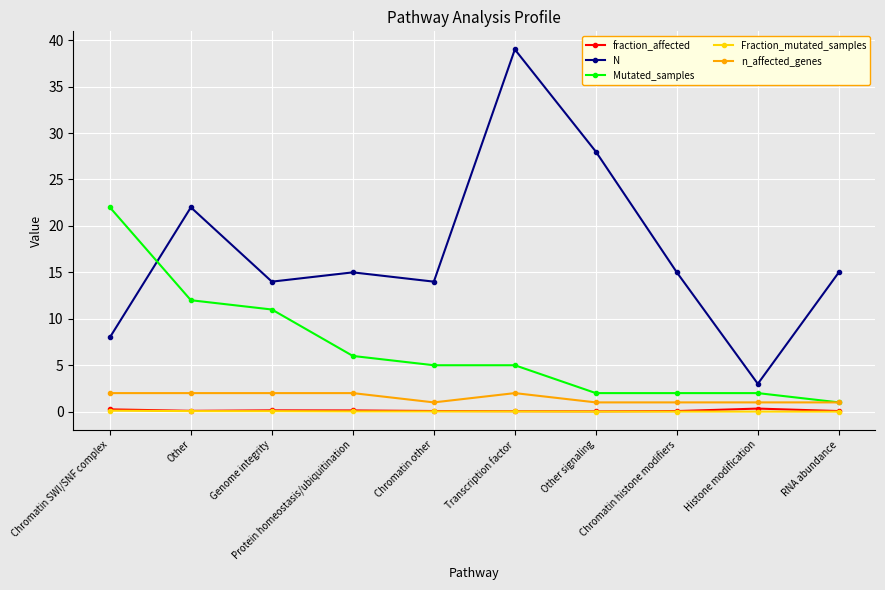

True or false: Mutated_samples and N intersect in this chart.

True